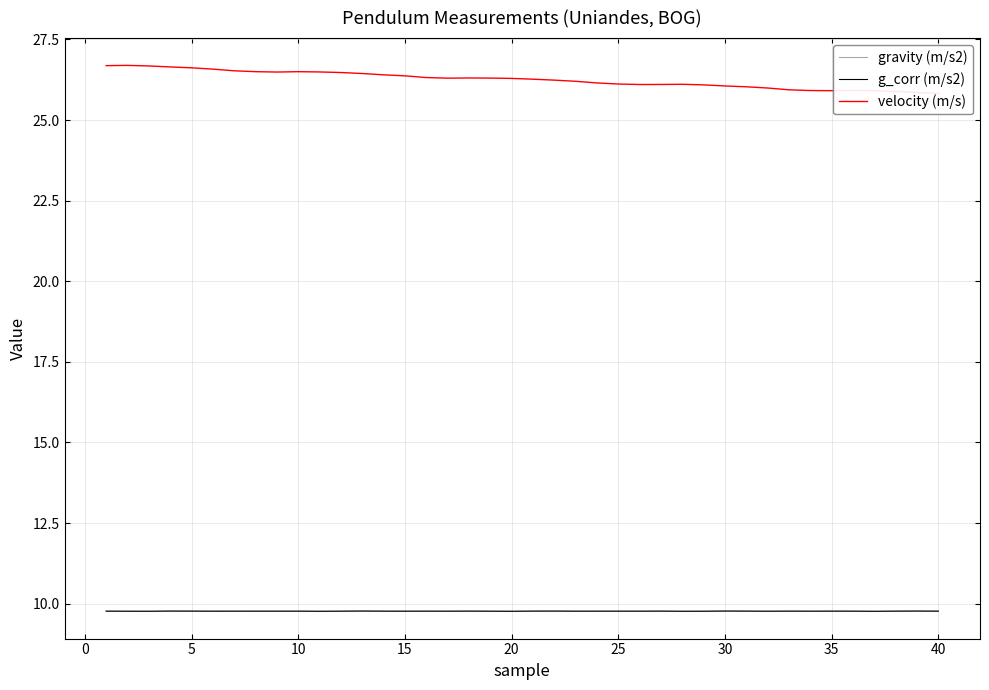

Where is the first local maximum for gravity (m/s2)?

10